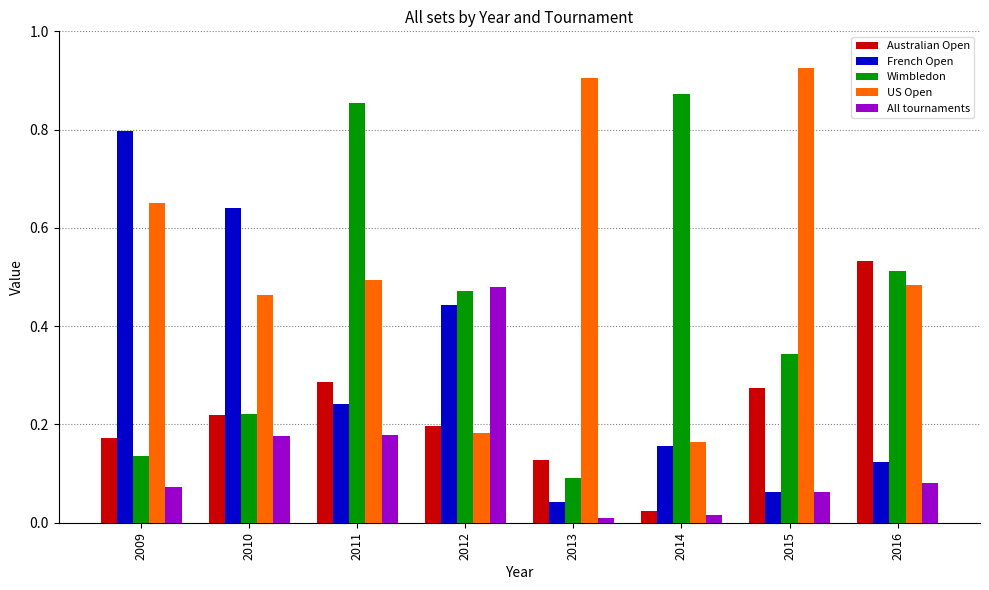

What is the total value across all series at 2010?

1.7